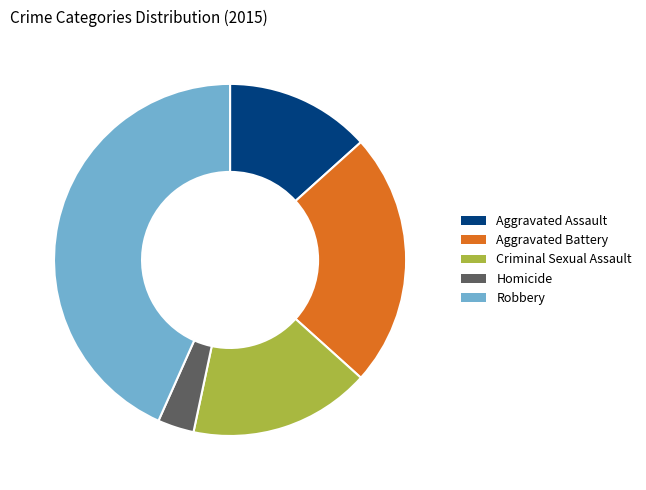

Count the number of slices in the pie.

5